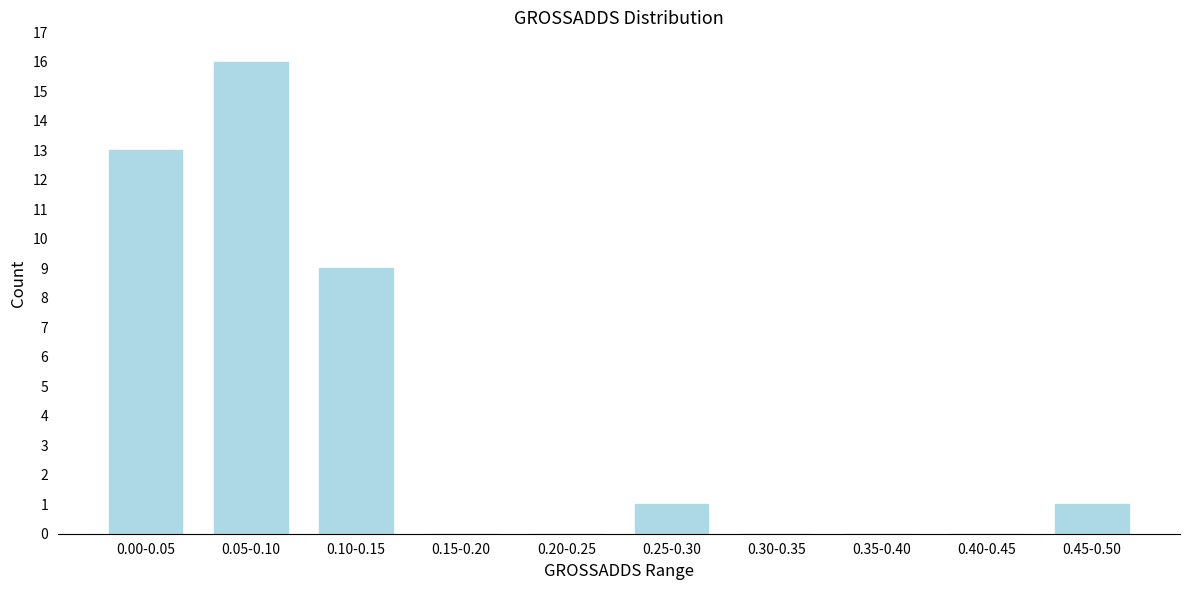

Reading right to left, list all the values displayed in this chart.

0.45-0.50=1	0.40-0.45=0	0.35-0.40=0	0.30-0.35=0	0.25-0.30=1	0.20-0.25=0	0.15-0.20=0	0.10-0.15=9	0.05-0.10=16	0.00-0.05=13